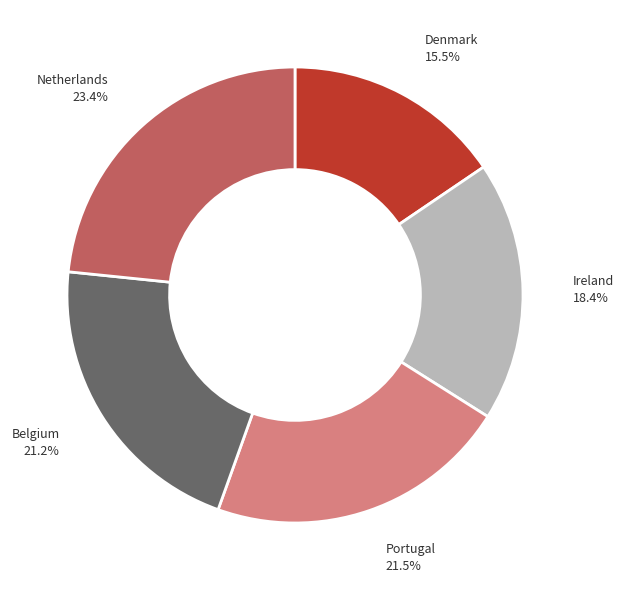

Which has a higher value, Belgium or Netherlands?

Netherlands